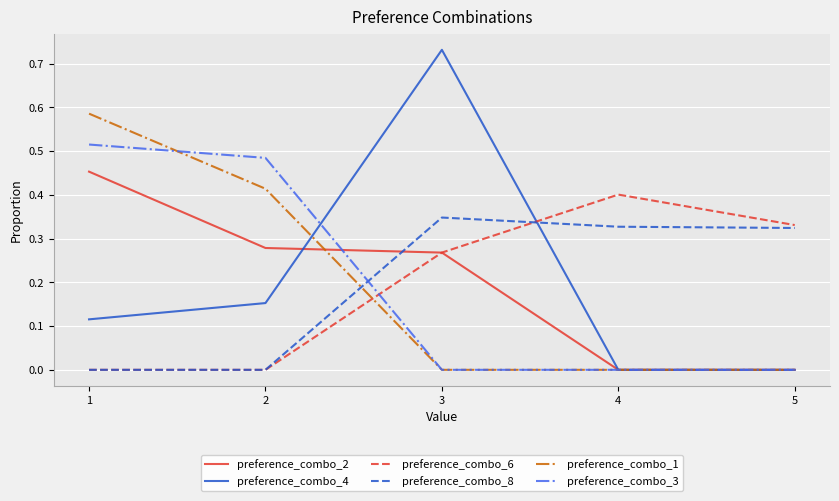

At which category does the chart reach its peak across all series?

3